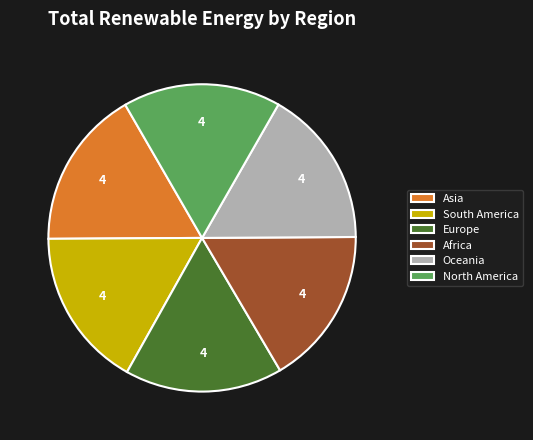

Approximately how many times larger is the value at Oceania compared to South America?

1.0